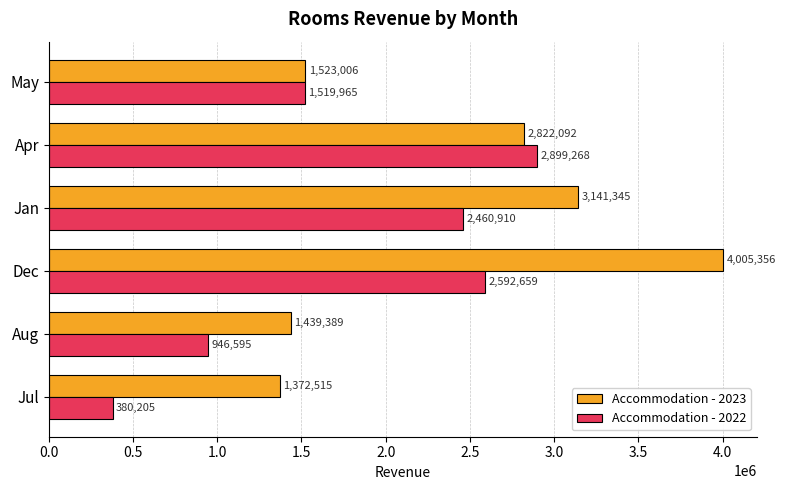

Which series has the largest range (max minus min)?

Accommodation - 2023